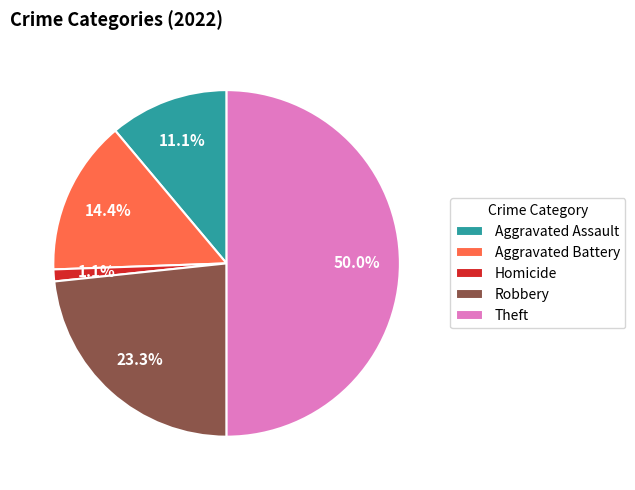

Rank the categories by value from lowest to highest.

Homicide, Aggravated Assault, Aggravated Battery, Robbery, Theft